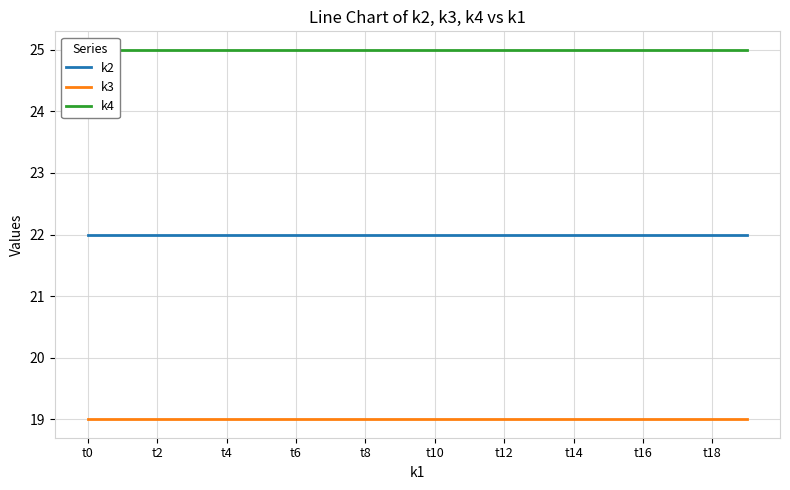

True or false: k3 and k2 intersect in this chart.

False